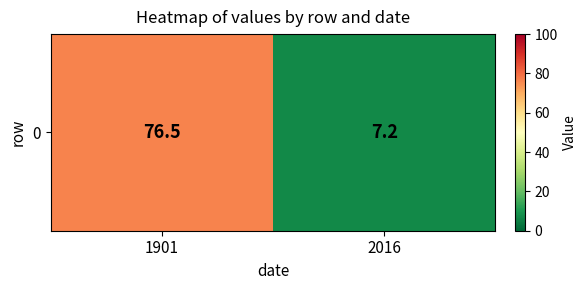

Reading left to right, transcribe all the data shown in this chart.

76.5	7.2